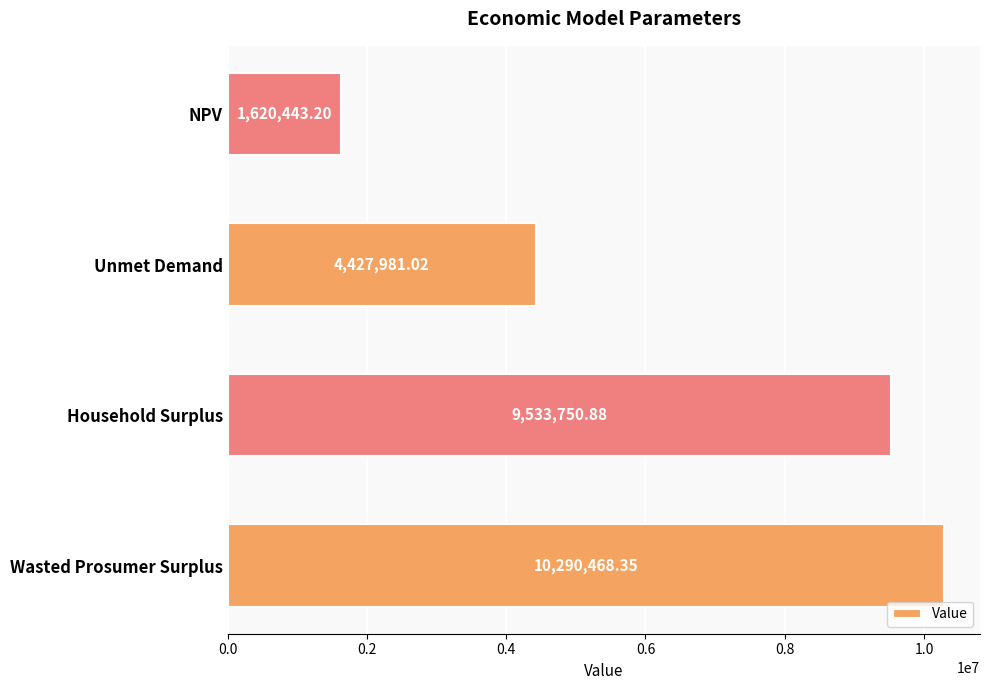

Rank the categories by value from lowest to highest.

NPV, Unmet Demand, Household Surplus, Wasted Prosumer Surplus